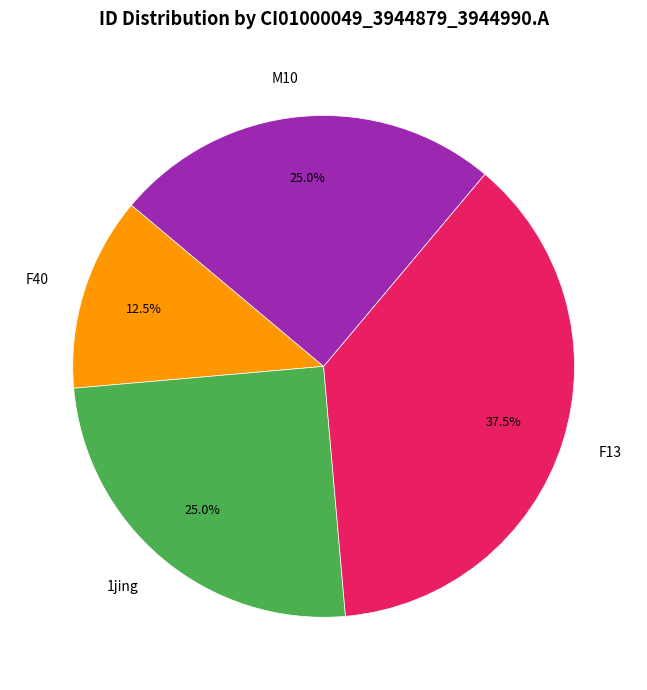

What is the total percentage of F13 and M10?

62.5%